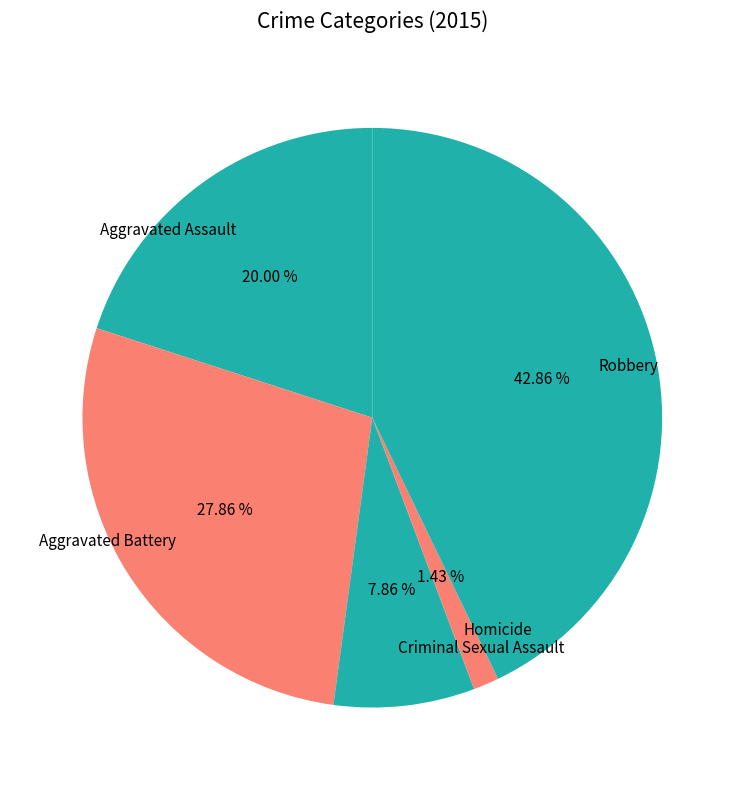

Between Homicide and Aggravated Battery, which is larger?

Aggravated Battery